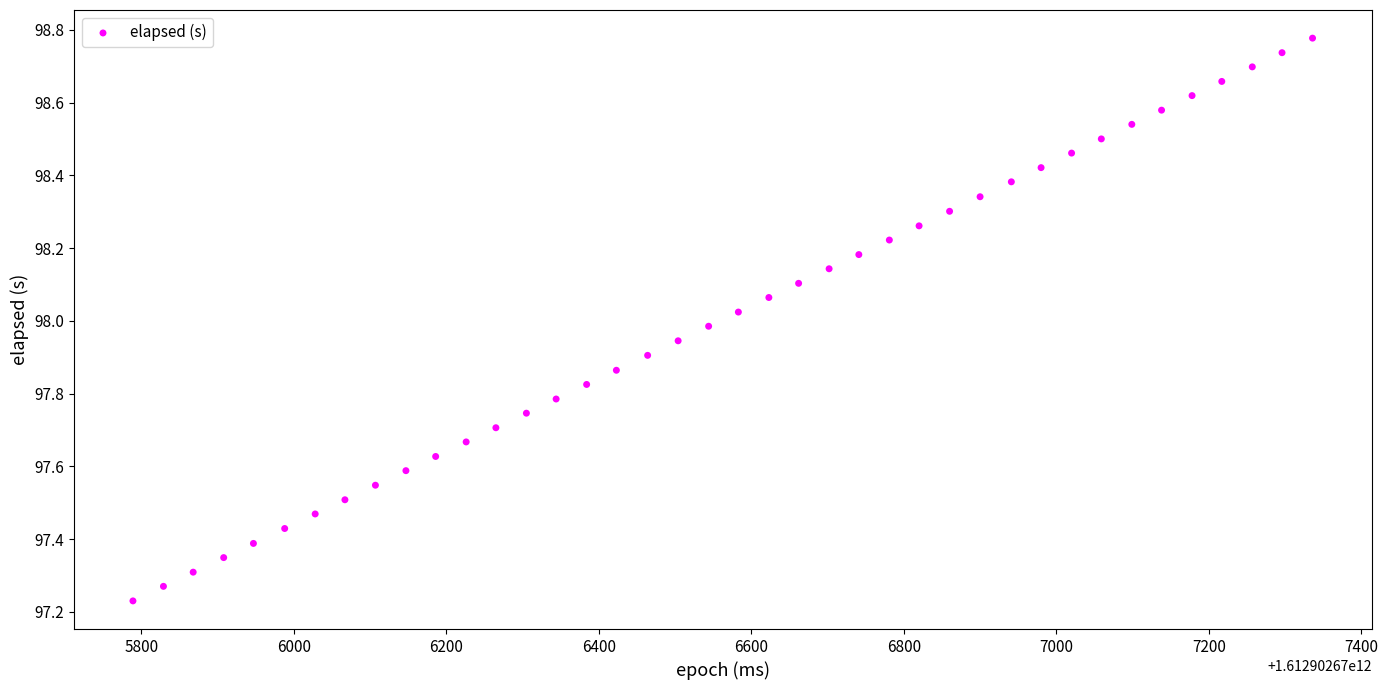

What is the range of X values (max minus min)?

1547.0